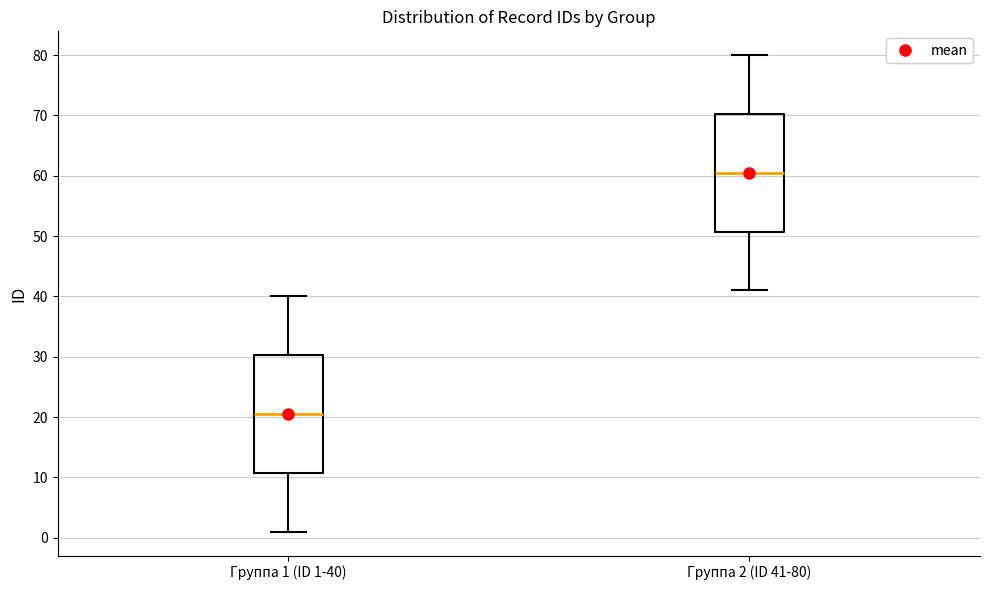

Where does the upper whisker of the box for Группа 2 (ID 41-80) end on the y-axis? The values are not printed on the chart, so give them approximately, as read against the axis.

80